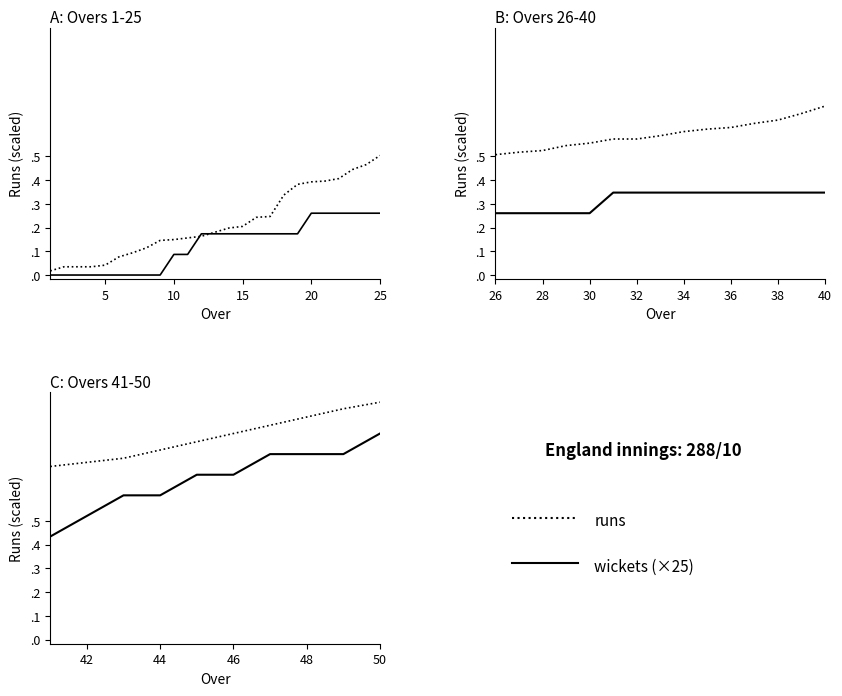

True or false: runs and wickets cross at least once.

False